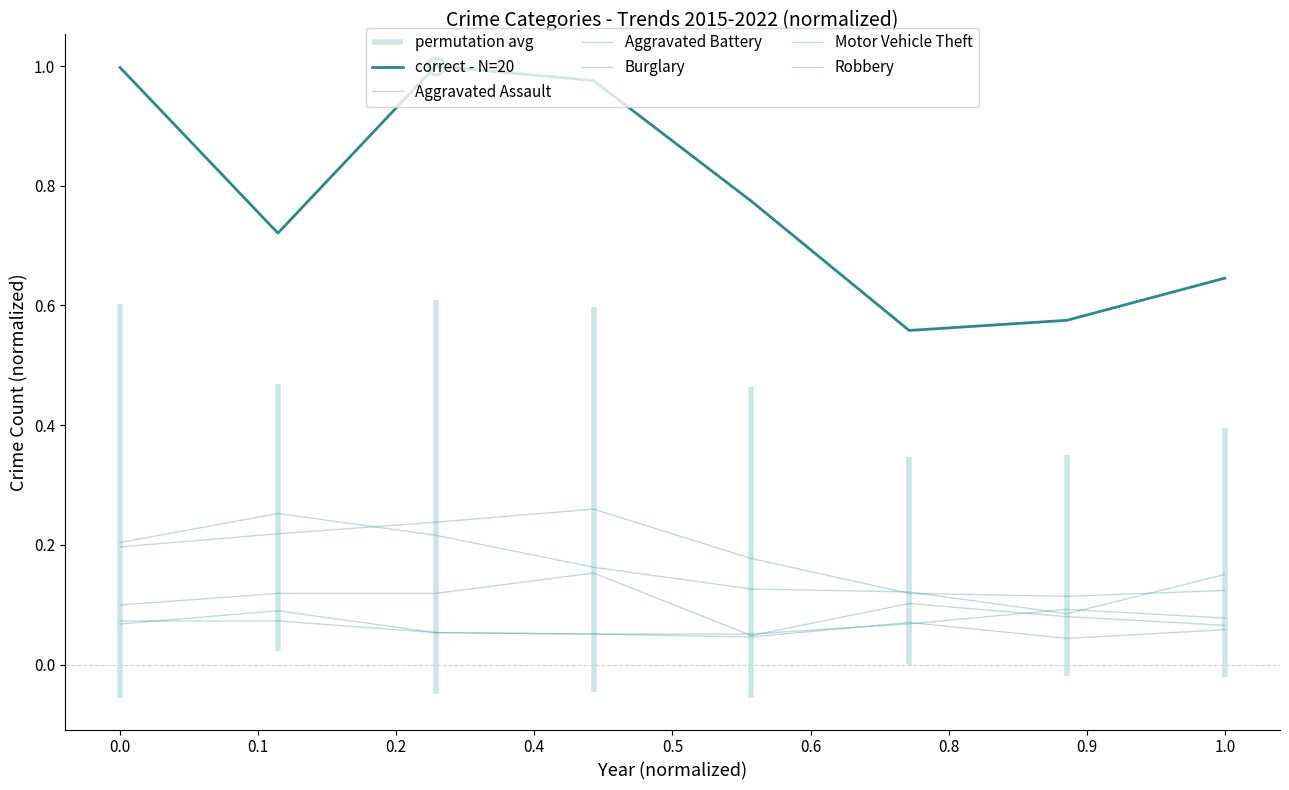

The value of Robbery at 0.5 is 0.1. True or false?

False